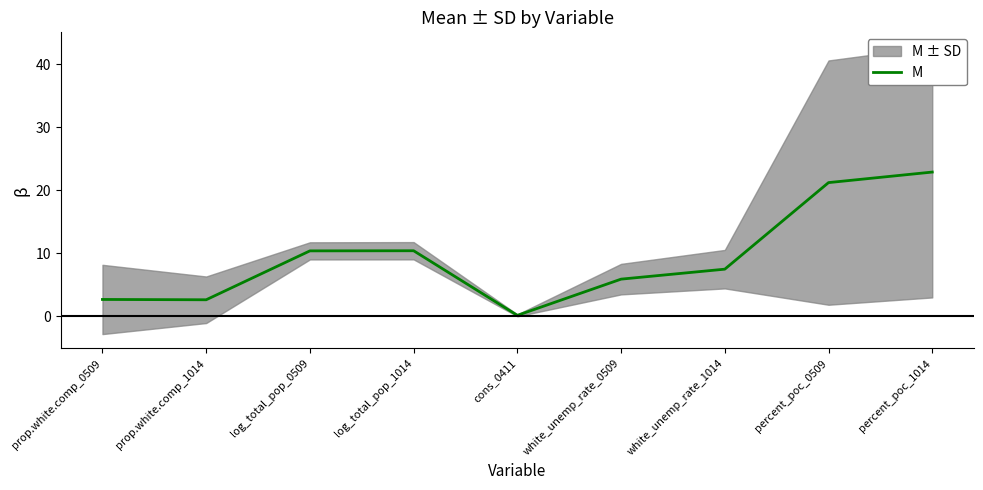

Which label corresponds to the largest value in the chart?

percent_poc_1014